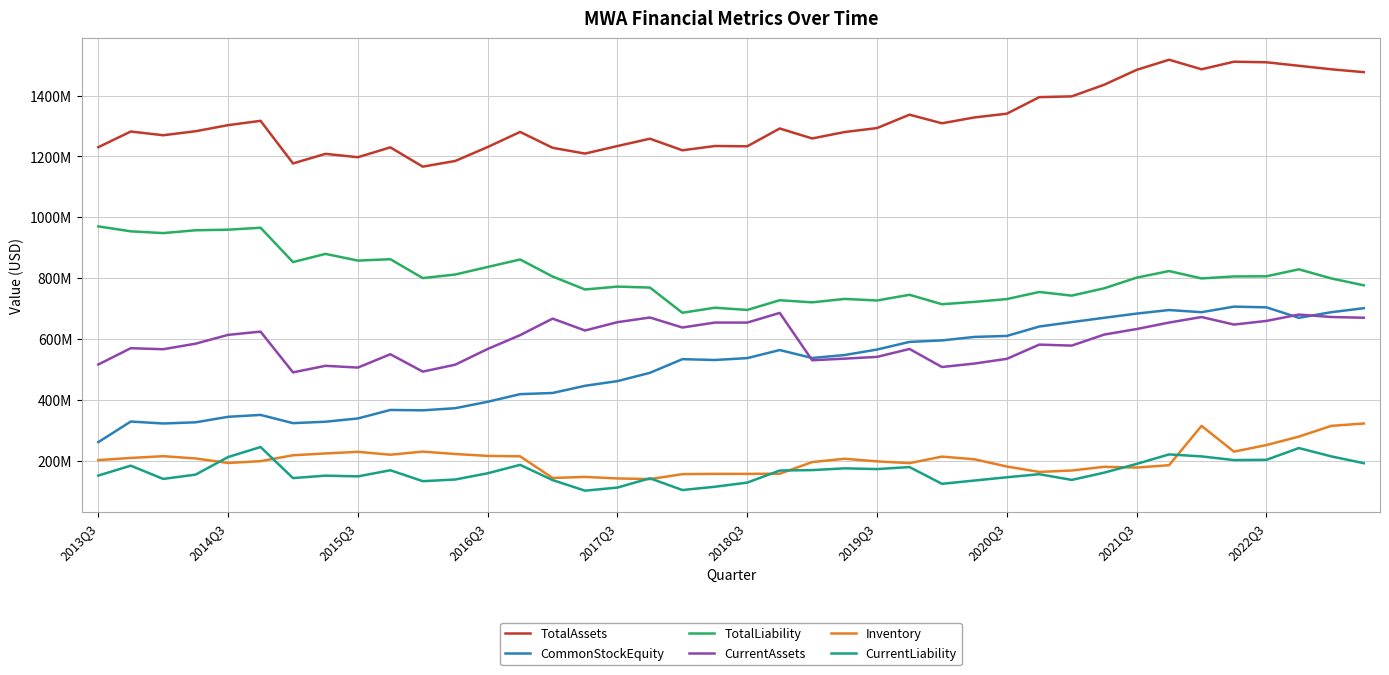

Does the chart have visible grid lines?

Yes